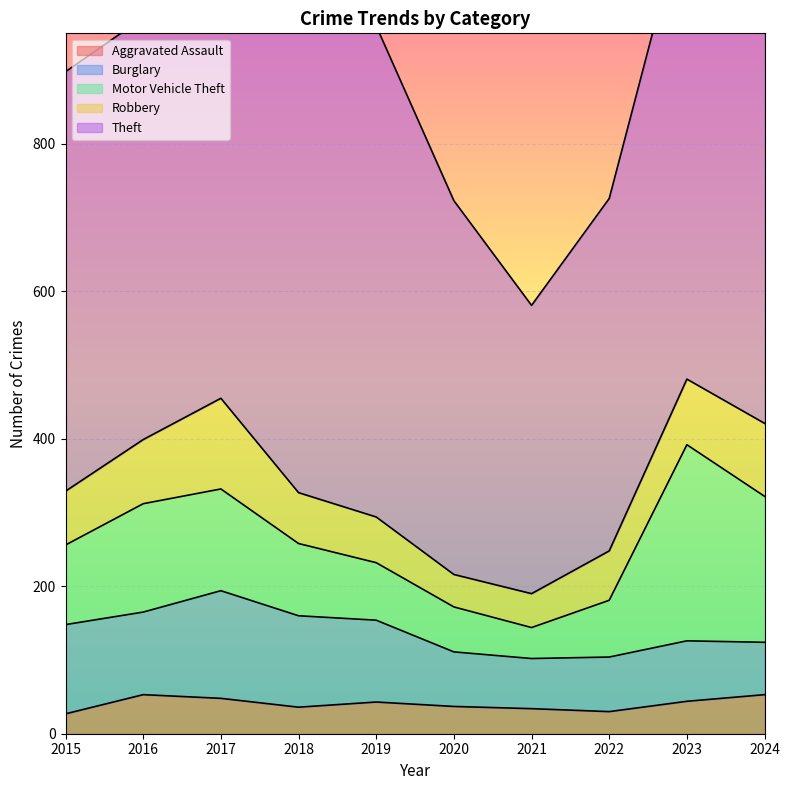

What is the lowest value of the Aggravated Assault series?

27